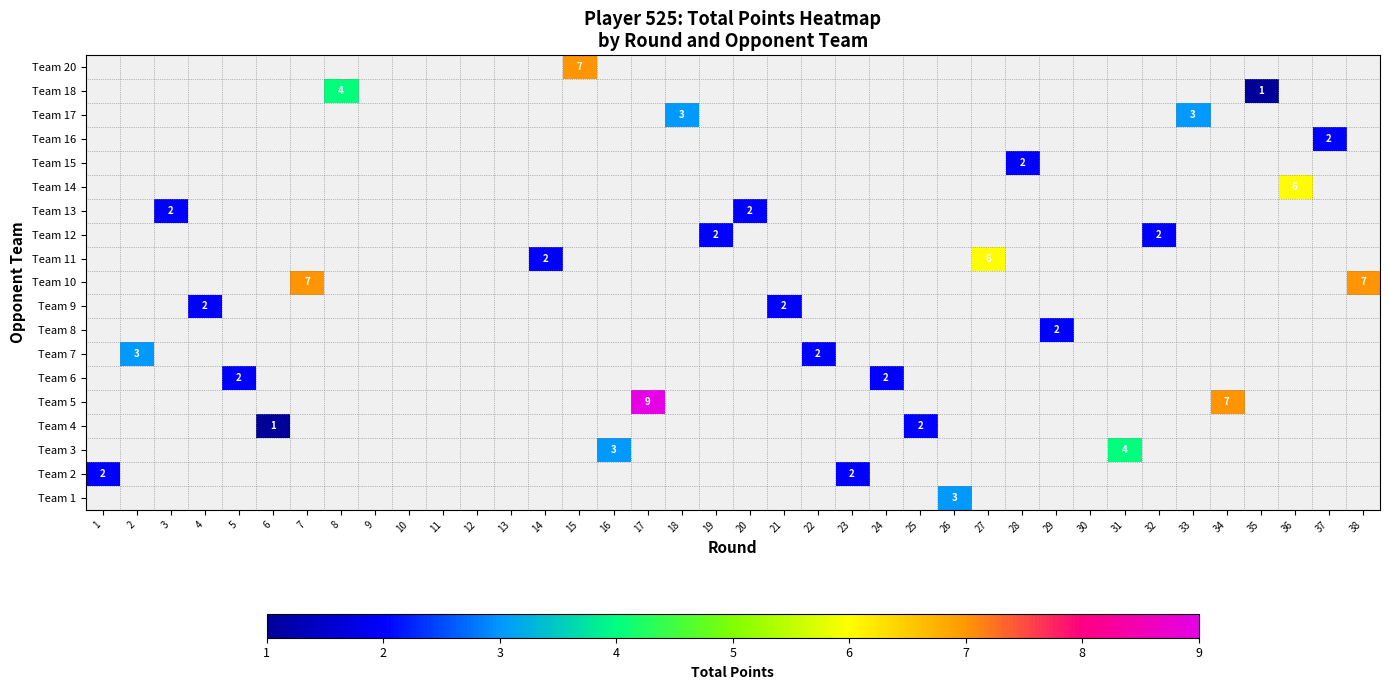

What is the greatest value displayed?

9.0